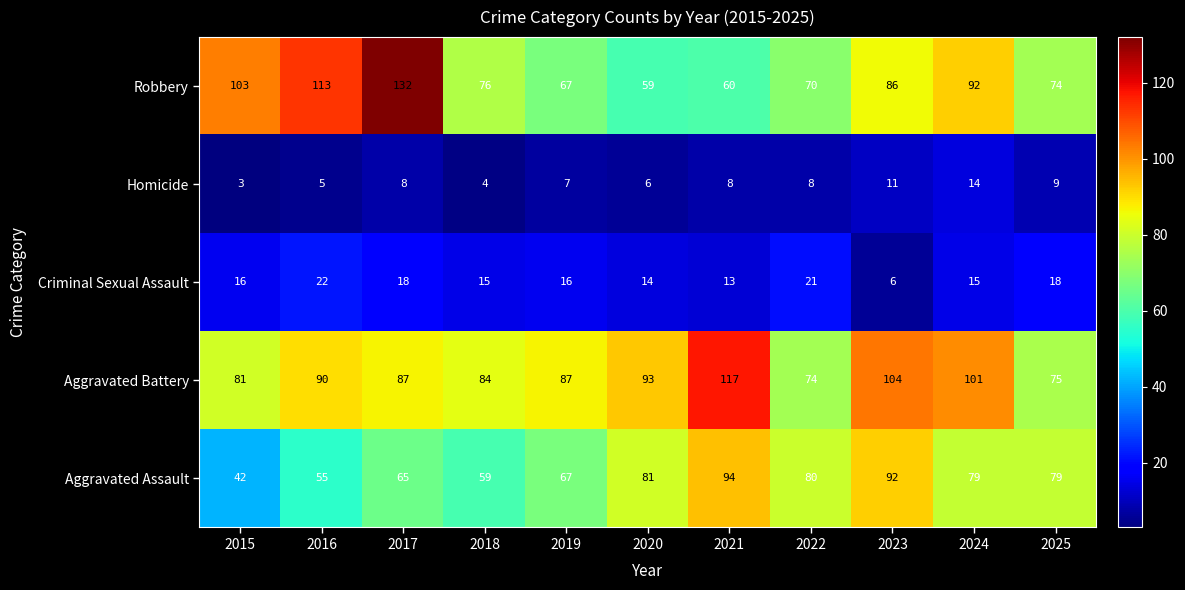

Where is Aggravated Battery nearest to the value 95?

2020